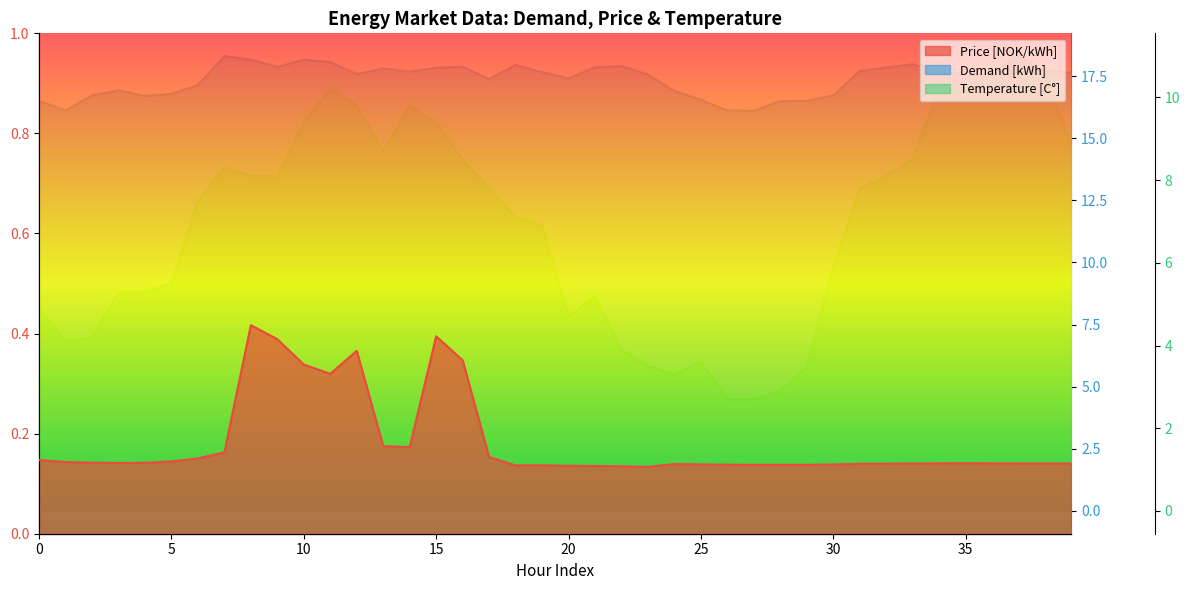

Rank the series by their average value, from lowest to highest.

Price [NOK/kWh], Temperature [C°], Demand [kWh]